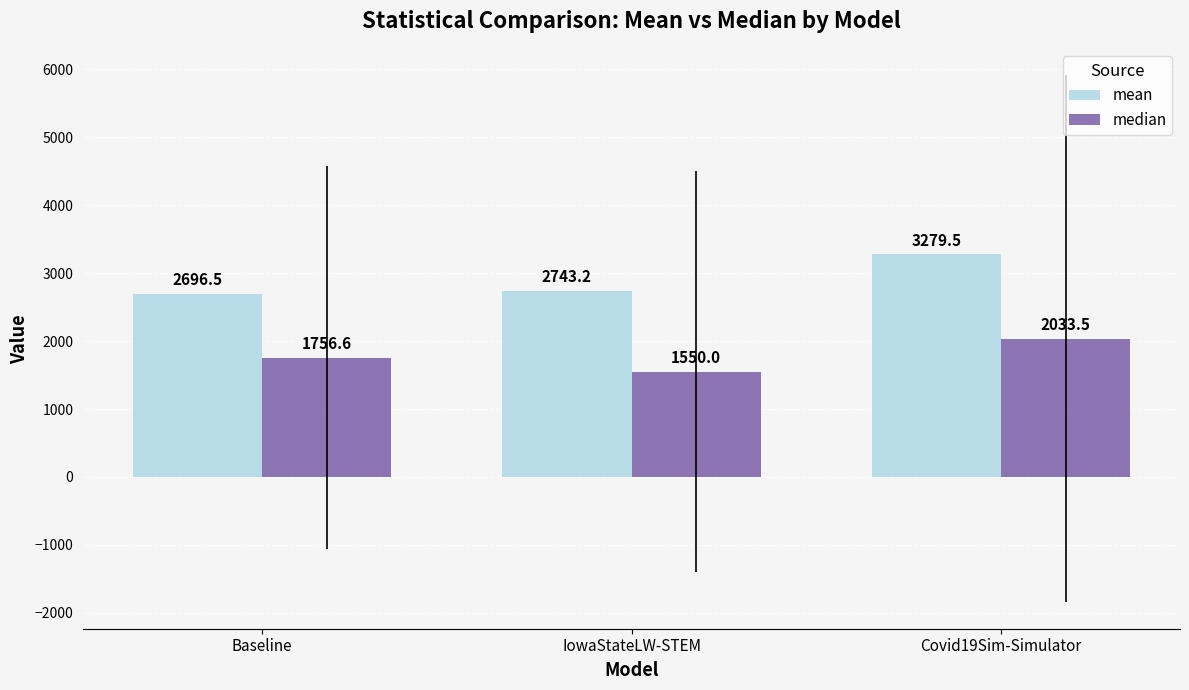

Which series has the largest range (max minus min)?

mean